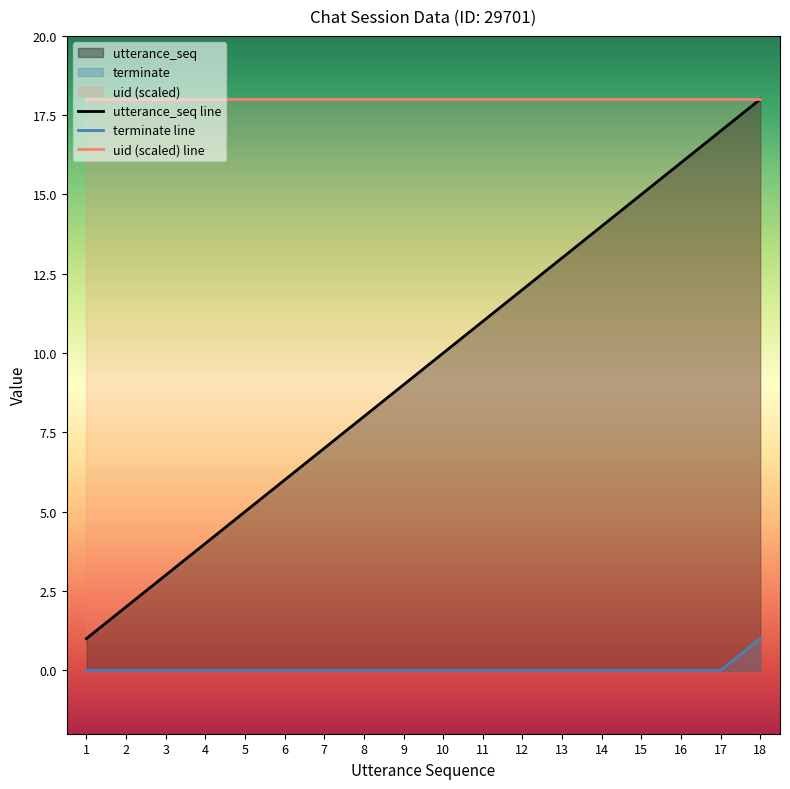

Which series changed the most between 1 and 4?

utterance_seq line